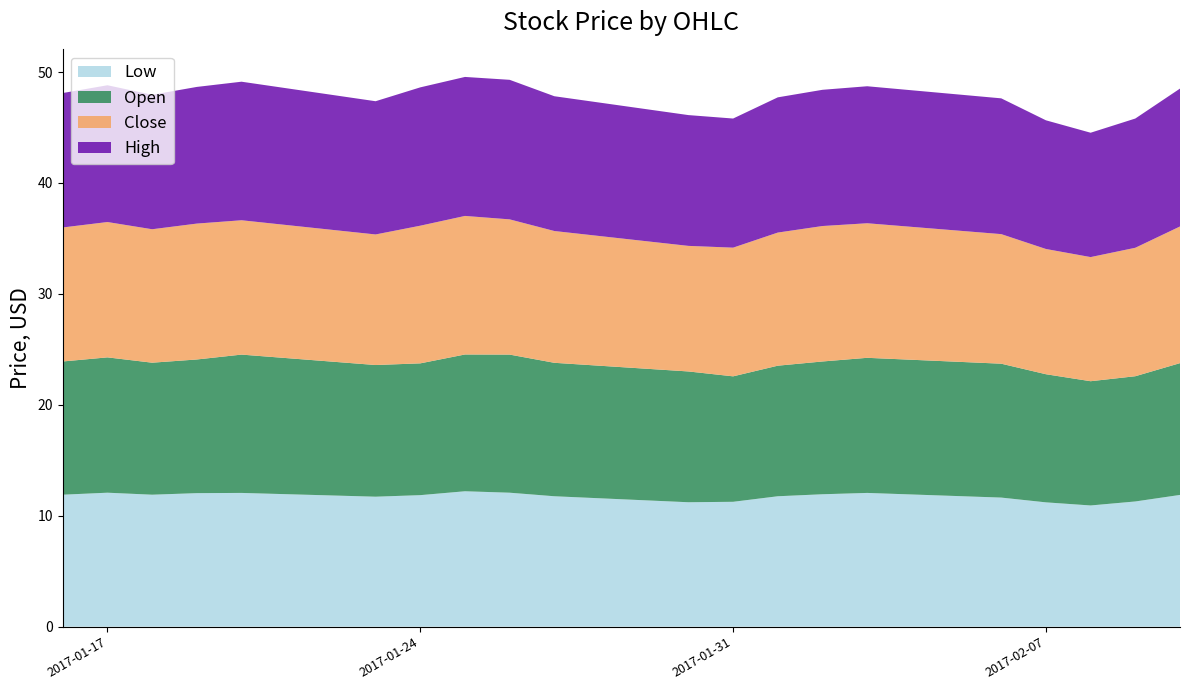

Reading left to right, extract all data points from this chart.

Low: 2017-02-10=11.9	2017-02-09=11.3	2017-02-08=10.9	2017-02-07=11.2	2017-02-06=11.6	2017-02-03=12.1	2017-02-02=11.9	2017-02-01=11.8	2017-01-31=11.3	2017-01-30=11.2	2017-01-27=11.8	2017-01-26=12.1	2017-01-25=12.2	2017-01-24=11.9	2017-01-23=11.7	2017-01-20=12.1	2017-01-19=12.0	2017-01-18=11.9	2017-01-17=12.1	2017-01-16=11.9
Open: 2017-02-10=11.9	2017-02-09=11.3	2017-02-08=11.2	2017-02-07=11.6	2017-02-06=12.1	2017-02-03=12.2	2017-02-02=12.0	2017-02-01=11.8	2017-01-31=11.3	2017-01-30=11.8	2017-01-27=12.0	2017-01-26=12.4	2017-01-25=12.3	2017-01-24=11.9	2017-01-23=11.9	2017-01-20=12.5	2017-01-19=12.1	2017-01-18=11.9	2017-01-17=12.2	2017-01-16=12.0
Close: 2017-02-10=12.3	2017-02-09=11.6	2017-02-08=11.2	2017-02-07=11.3	2017-02-06=11.7	2017-02-03=12.1	2017-02-02=12.2	2017-02-01=12.0	2017-01-31=11.6	2017-01-30=11.3	2017-01-27=11.9	2017-01-26=12.2	2017-01-25=12.5	2017-01-24=12.4	2017-01-23=11.8	2017-01-20=12.1	2017-01-19=12.2	2017-01-18=12.0	2017-01-17=12.2	2017-01-16=12.1
High: 2017-02-10=12.4	2017-02-09=11.7	2017-02-08=11.2	2017-02-07=11.6	2017-02-06=12.2	2017-02-03=12.3	2017-02-02=12.3	2017-02-01=12.2	2017-01-31=11.6	2017-01-30=11.8	2017-01-27=12.2	2017-01-26=12.6	2017-01-25=12.5	2017-01-24=12.5	2017-01-23=12.0	2017-01-20=12.5	2017-01-19=12.3	2017-01-18=12.1	2017-01-17=12.3	2017-01-16=12.1